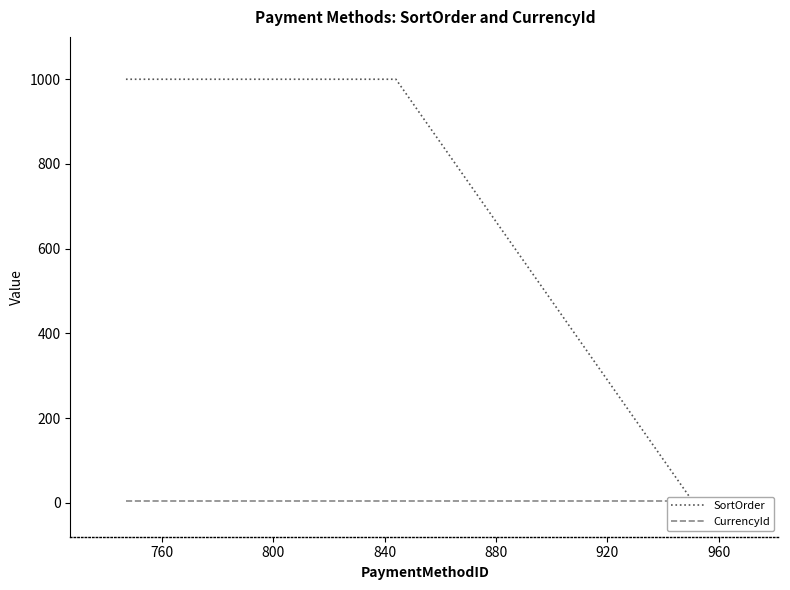

Reading left to right, transcribe all the data shown in this chart.

SortOrder: 1000	1000	1000	0	0	0	0	0	0
CurrencyId: 4	4	4	4	4	4	4	4	4